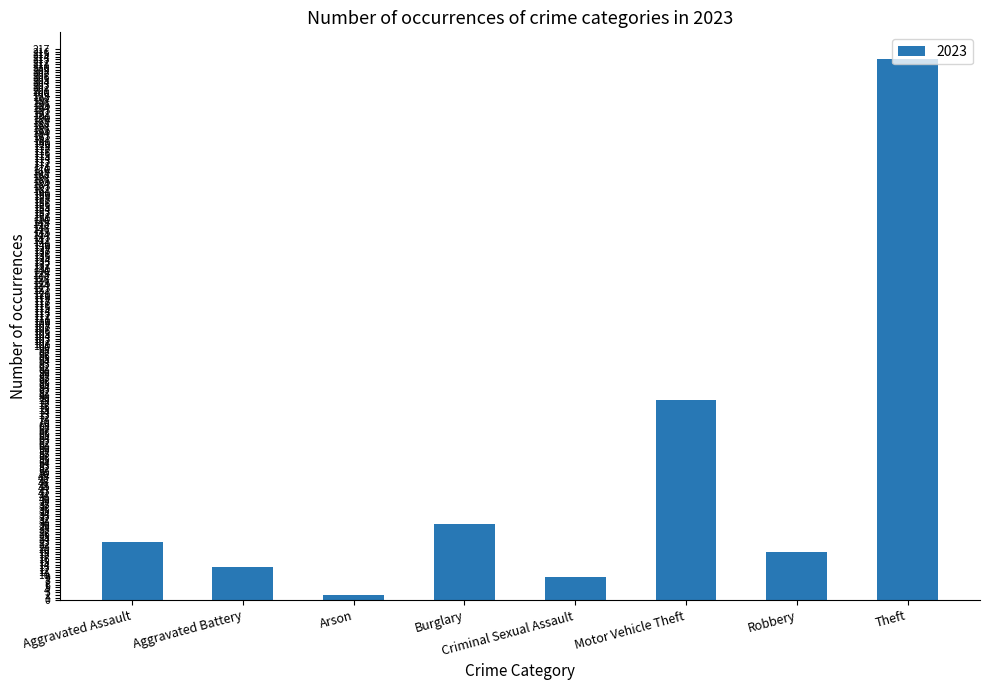

What is the label of the 2nd bar from the left?

Aggravated Battery